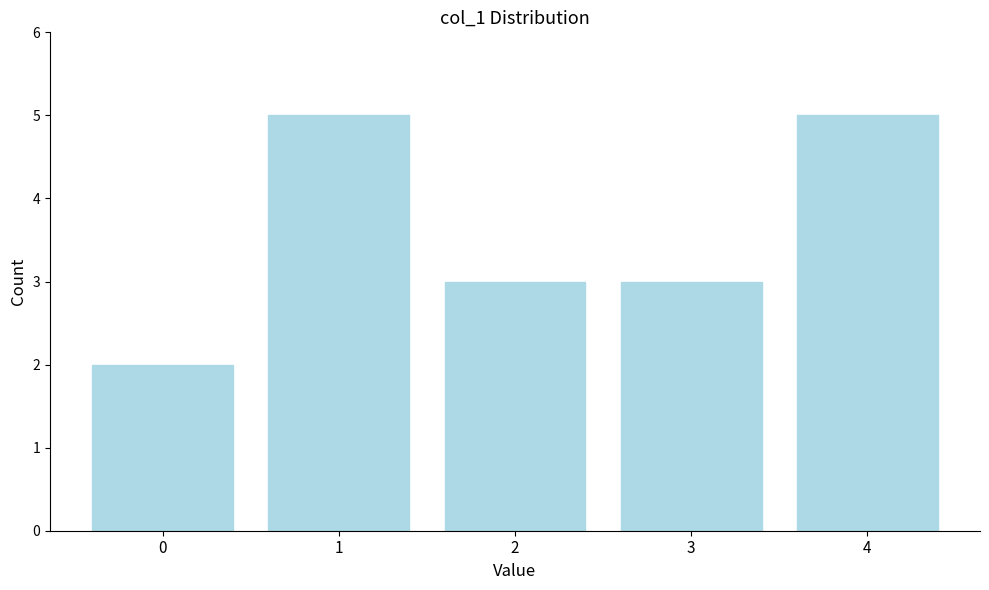

Reading right to left, what are all the values shown in this chart?

5	3	3	5	2